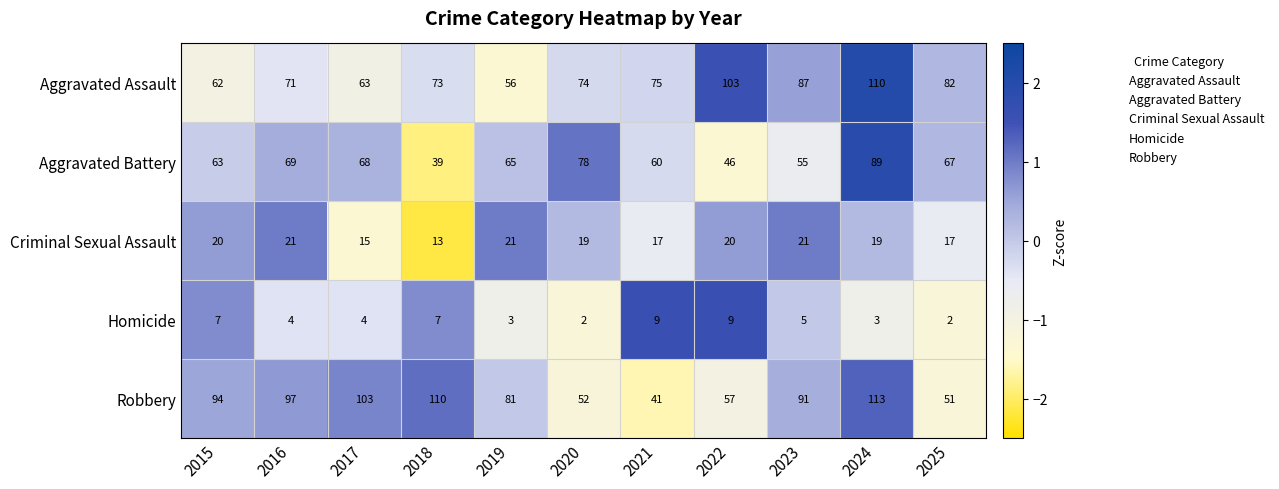

Which series has the widest spread of values?

Robbery